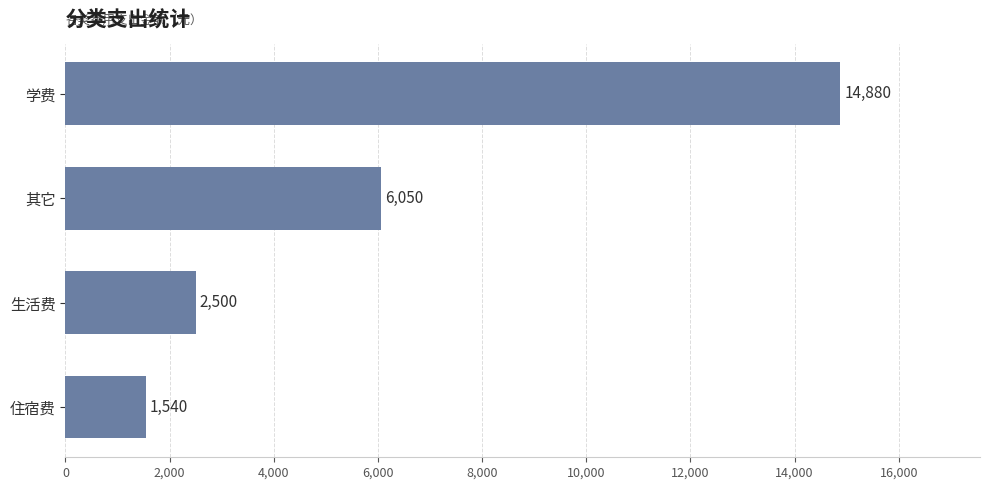

Count the number of categories in the chart.

4